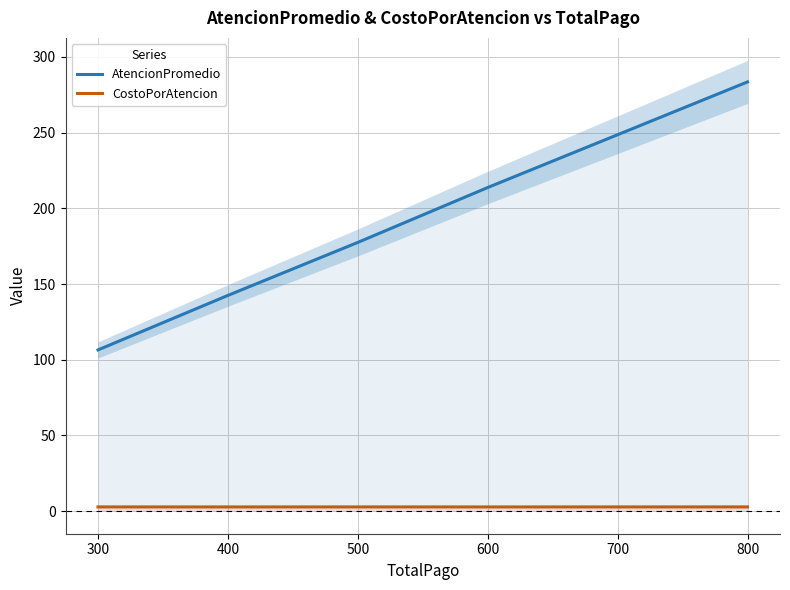

True or false: AtencionPromedio and CostoPorAtencion intersect in this chart.

False